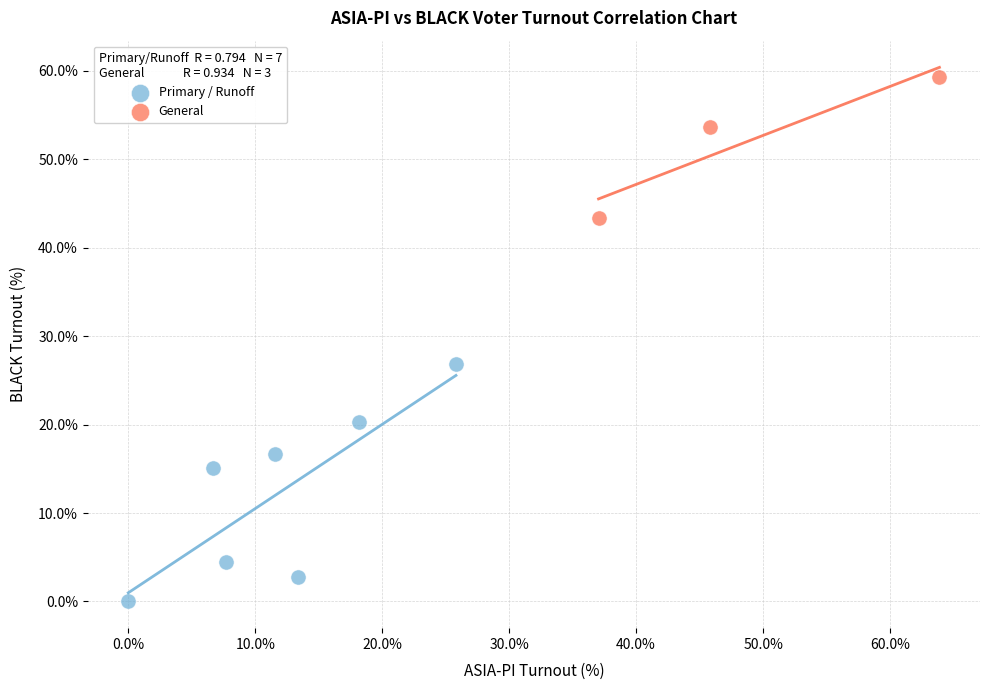

Which series contains the lowest Y value?

Primary / Runoff